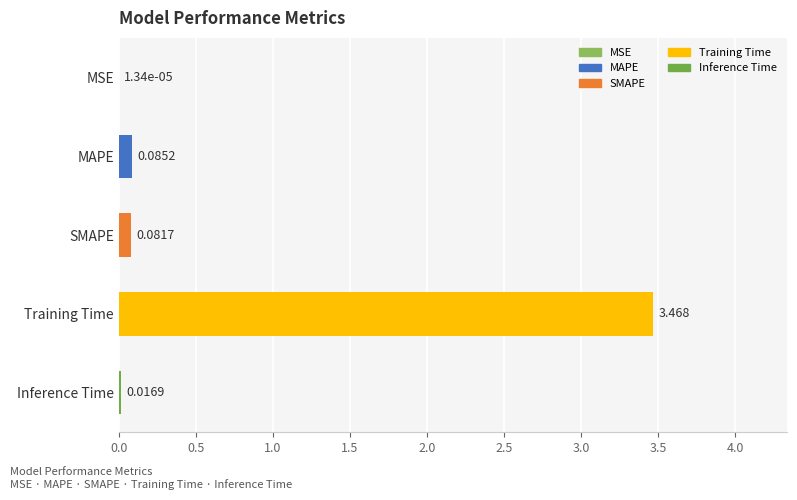

Which label corresponds to the largest value in the chart?

Training Time